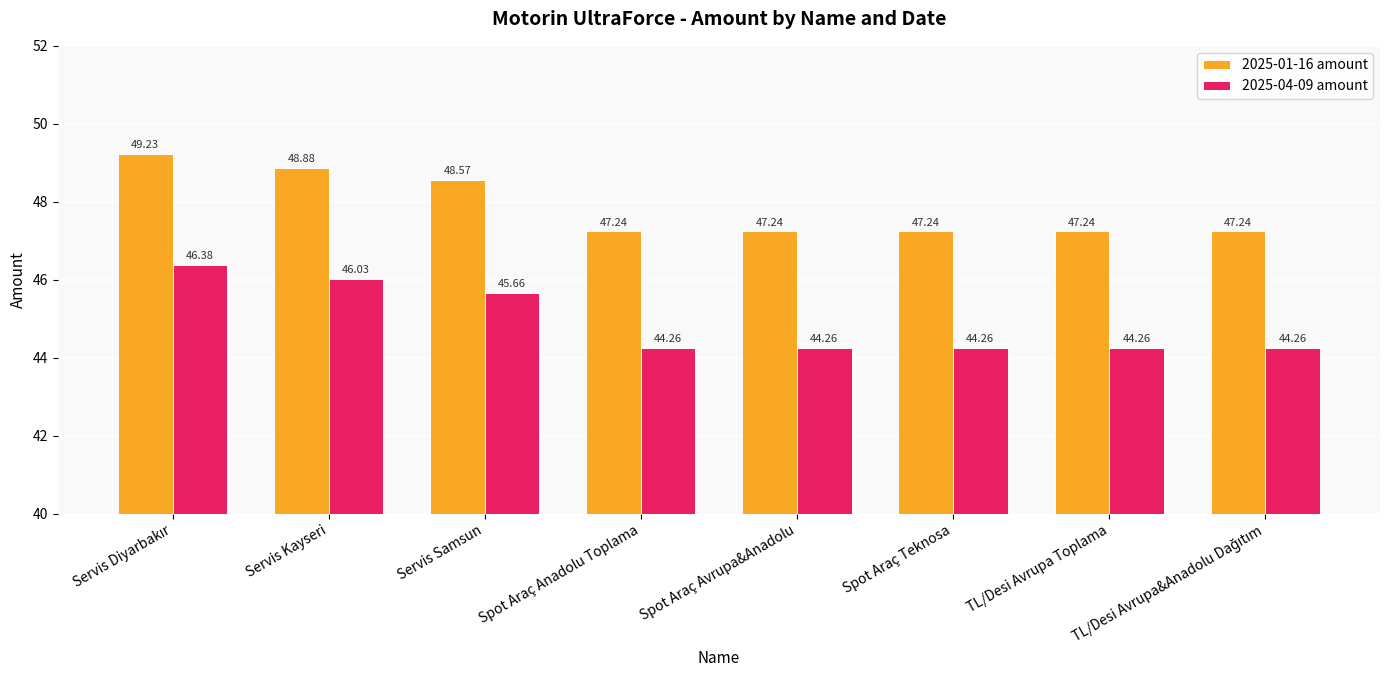

At Servis Kayseri, list the series in order from smallest to largest.

2025-04-09 amount, 2025-01-16 amount